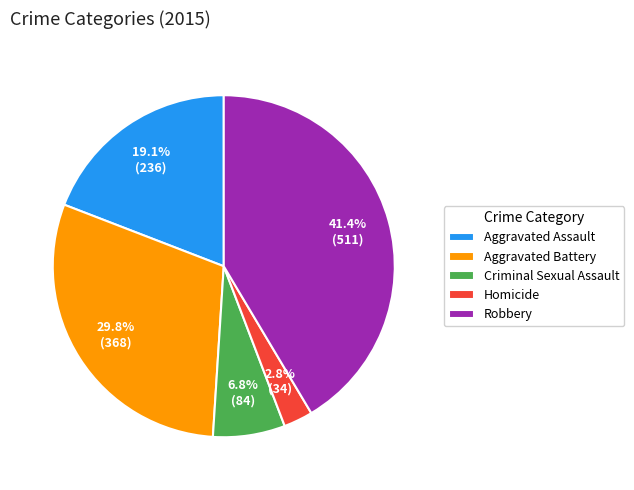

True or false: Criminal Sexual Assault accounts for 13% of the total.

False